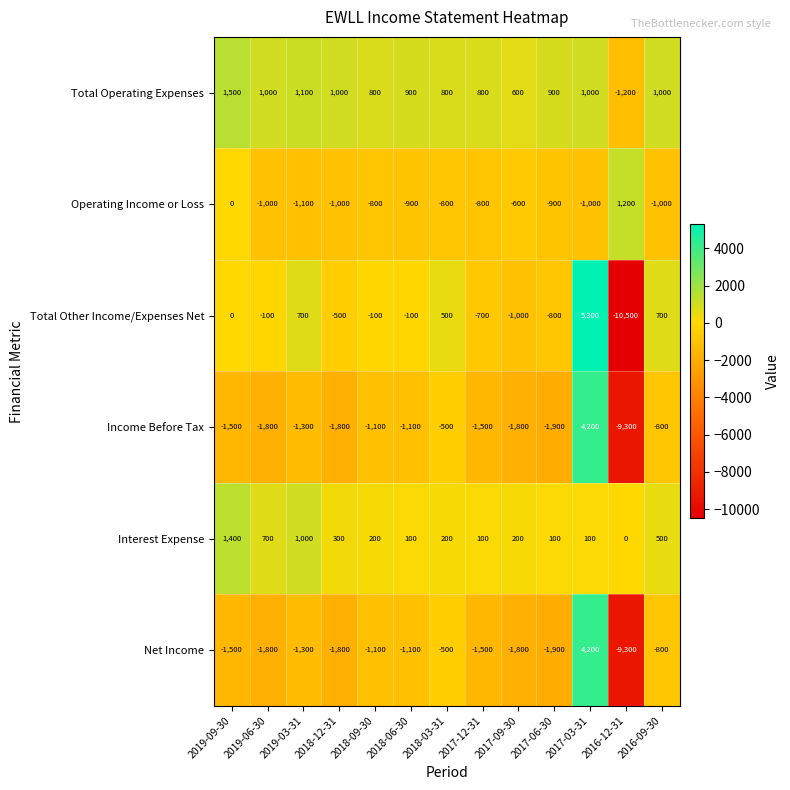

True or false: Total Other Income/Expenses Net has a value of 9182 at 2019-09-30.

False